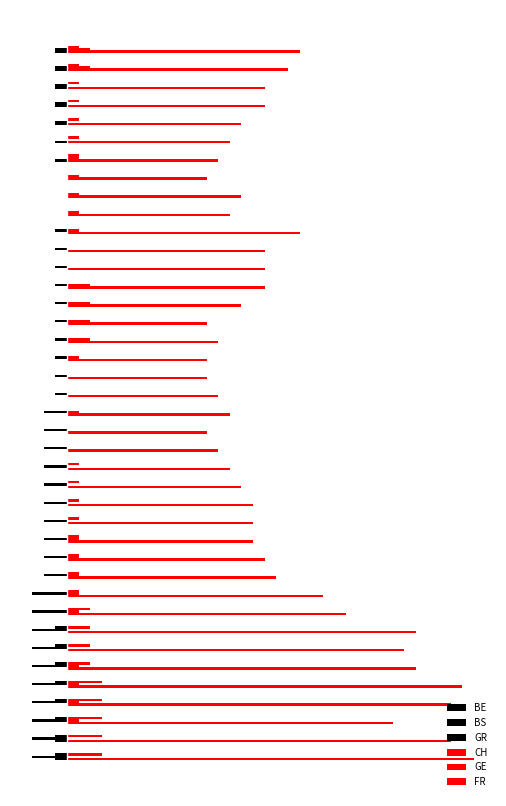

How many values in the FR series are below 1?

16